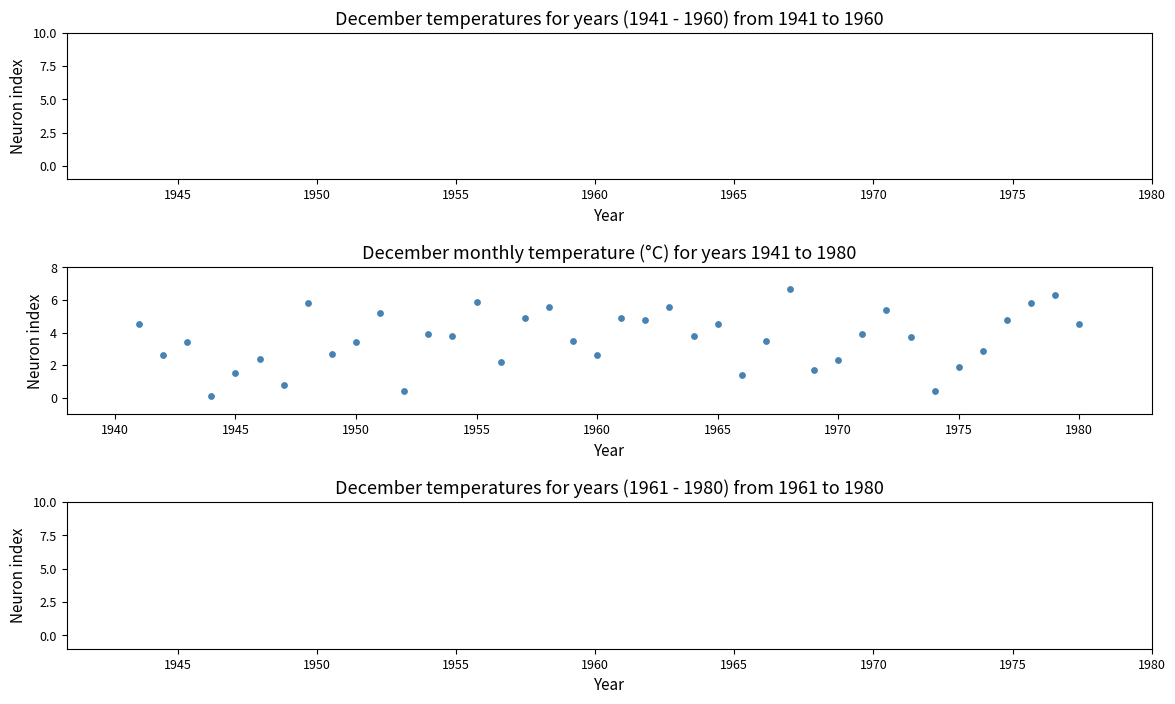

What Y value in the scatter plot is closest to 3?

2.9